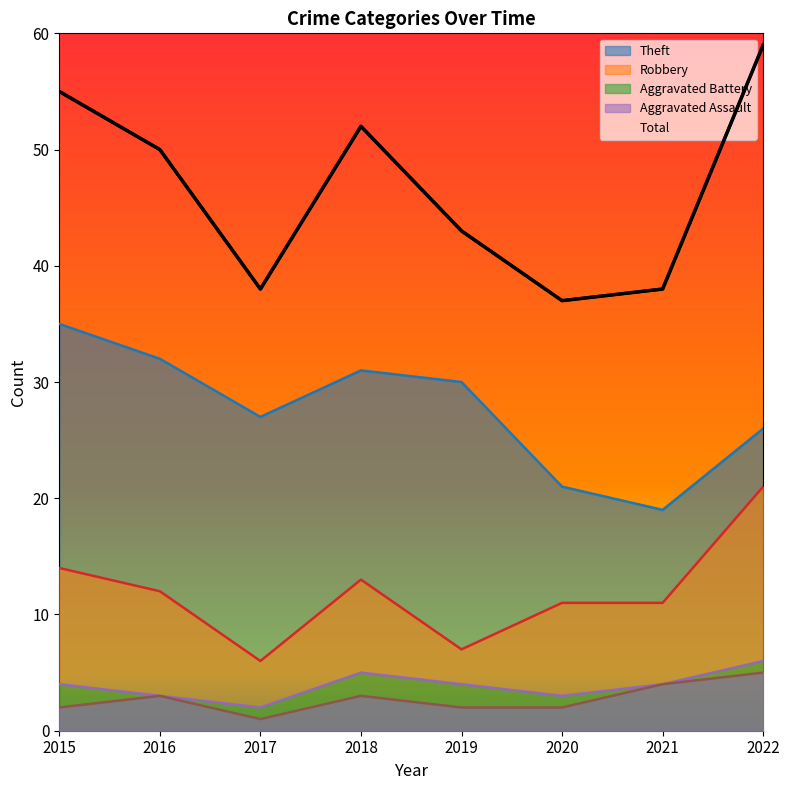

True or false: Aggravated Assault has a value of 2 at 2019.

True